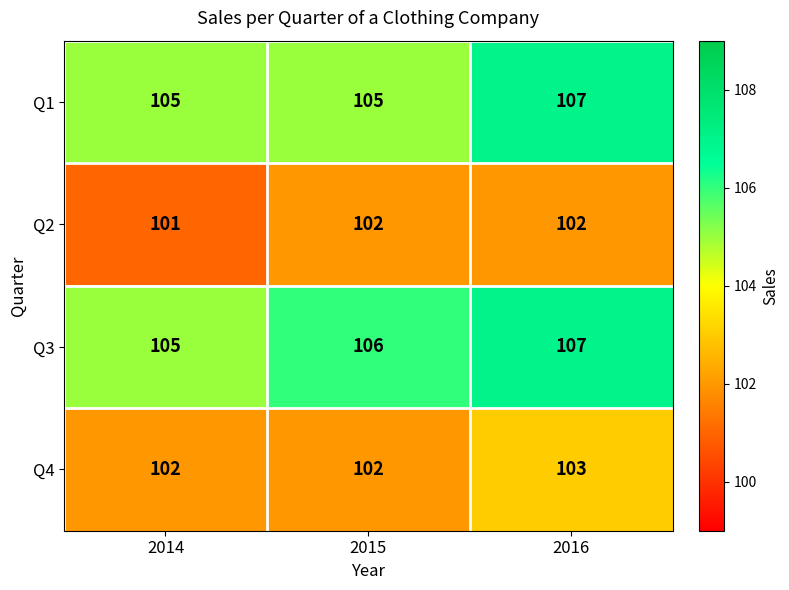

Which label corresponds to the largest value in the chart?

2016